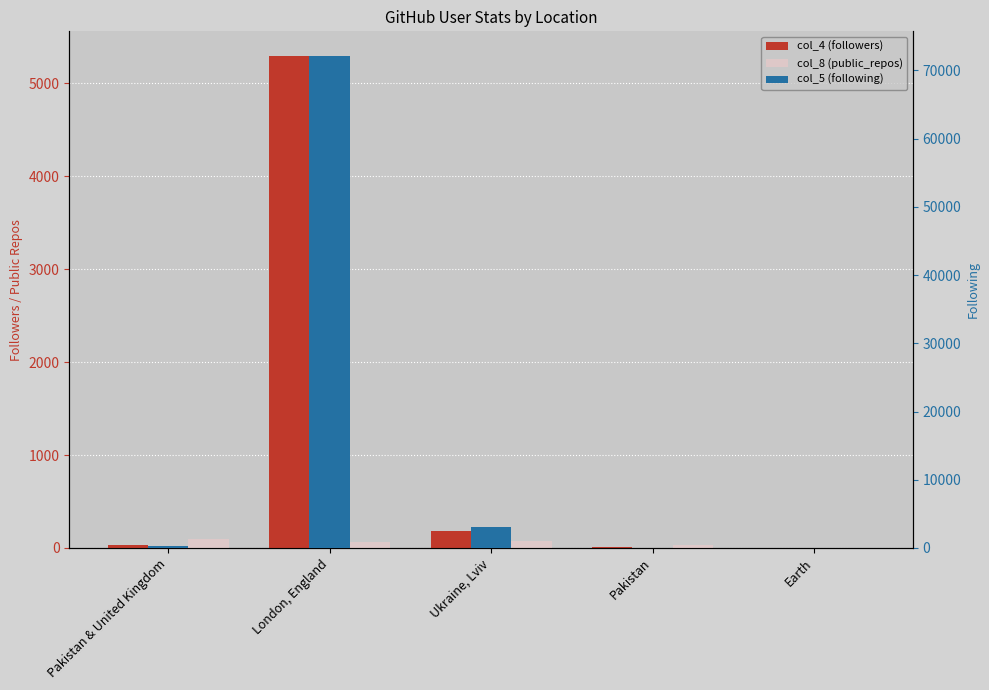

What is the difference between the maximum and second lowest values in the col_5 (following) series?

72126